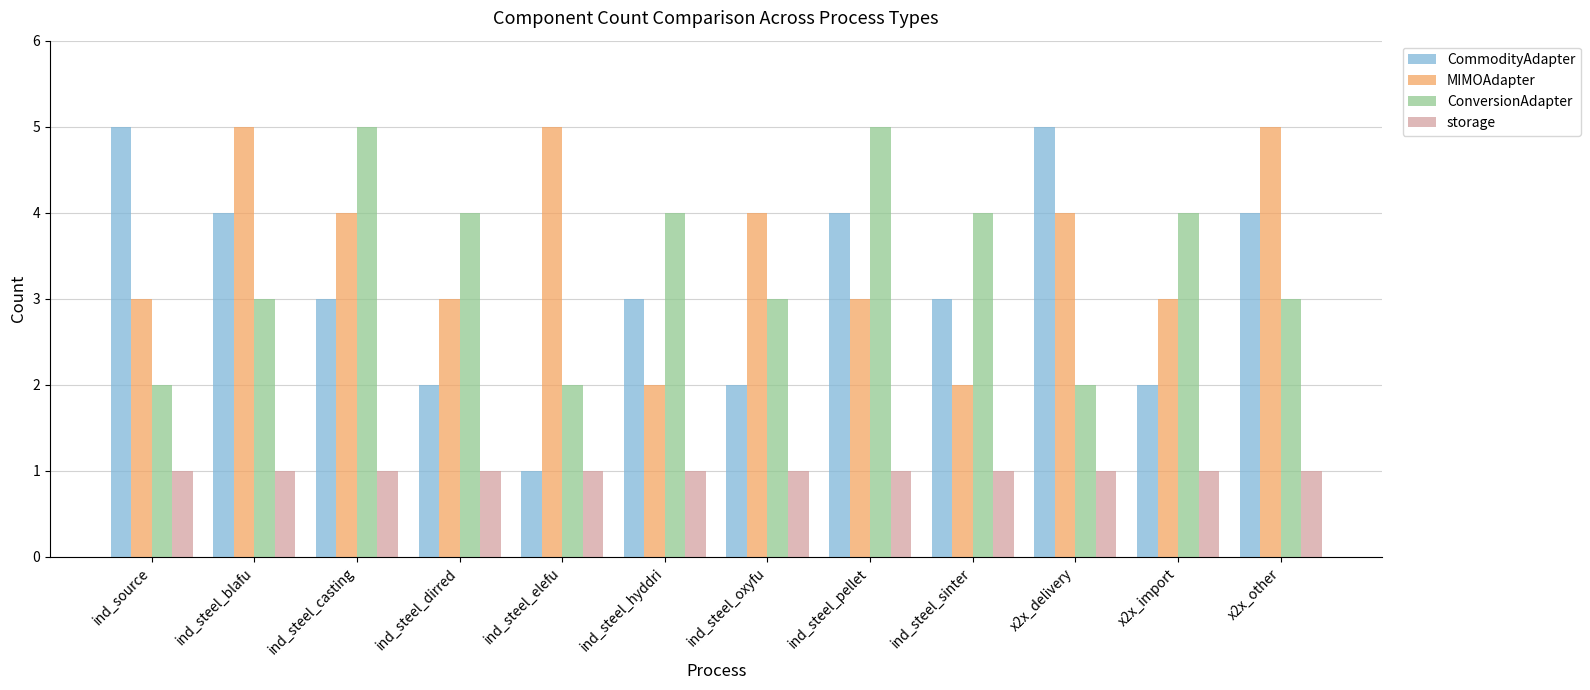

What is the value of the ConversionAdapter bar at the 10th from the left?

2